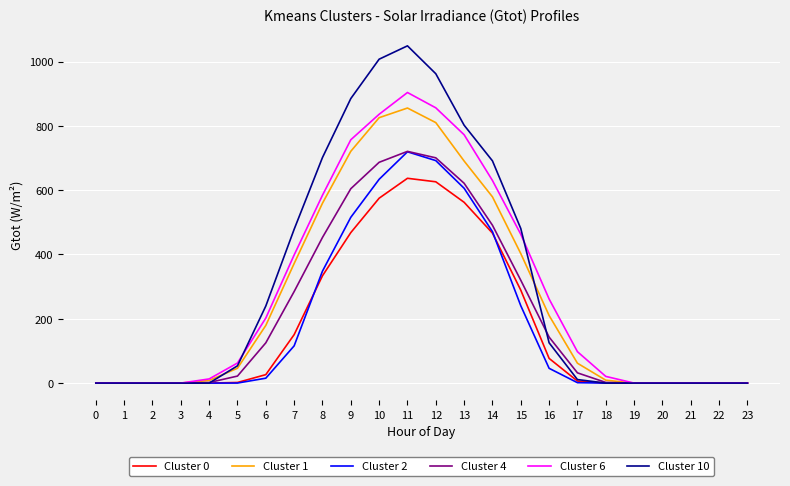

What are all the series names shown in the legend?

Cluster 0, Cluster 1, Cluster 2, Cluster 4, Cluster 6, Cluster 10